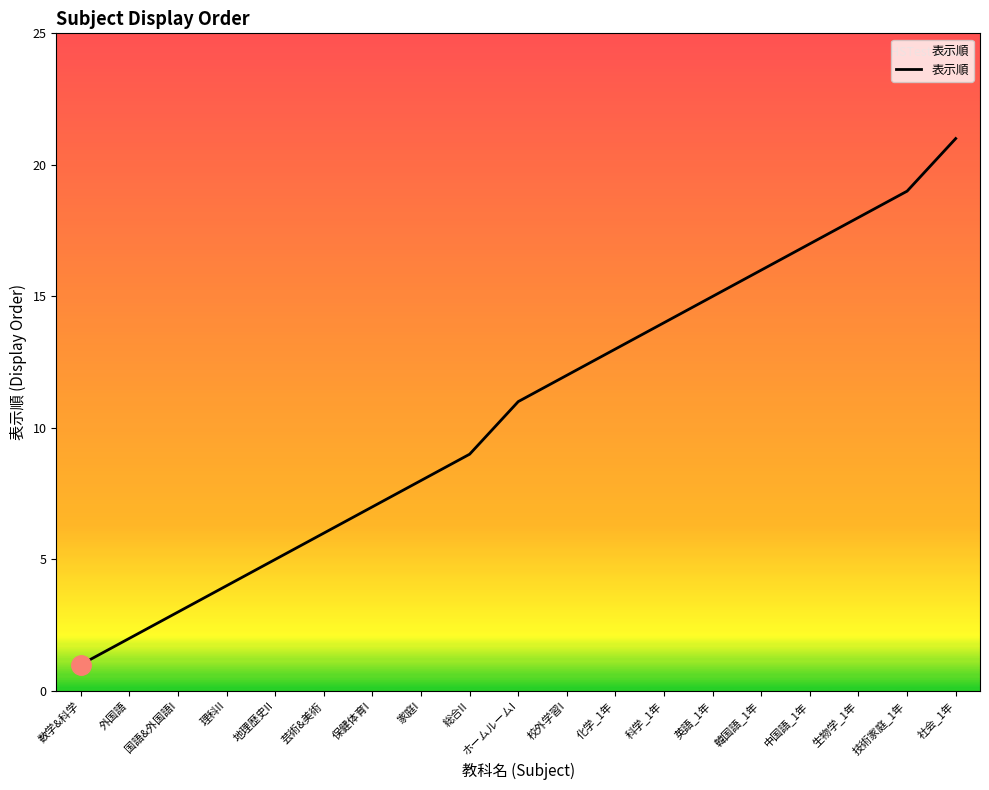

List the labels in order of value, smallest first.

数学&科学, 外国語, 国語&外国語I, 理科II, 地理歴史II, 芸術&美術, 保健体育I, 家庭I, 総合II, ホームルームI, 校外学習I, 化学_1年, 科学_1年, 英語_1年, 韓国語_1年, 中国語_1年, 生物学_1年, 技術家庭_1年, 社会_1年